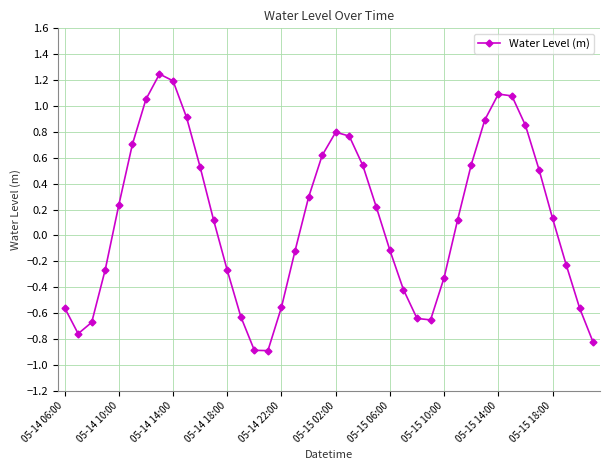

What is the difference between the maximum and minimum values?

2.1